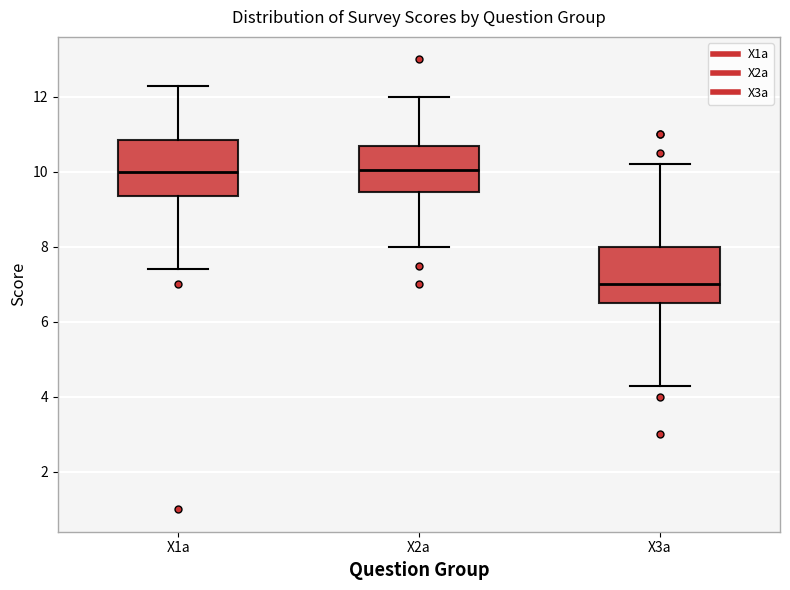

Reading left to right, transcribe this box plot: for each box, give where its median line is, the range the box spans, and where its two whiskers end, as read against the y-axis. The values are not printed on the chart, so give them approximately, as read against the axis.

X1a: median 10.0, box 9.4 to 10.8, whiskers 7.4 to 12.4
X2a: median 10.0, box 9.4 to 10.8, whiskers 8.0 to 12.0
X3a: median 7.0, box 6.6 to 8.0, whiskers 4.4 to 10.2